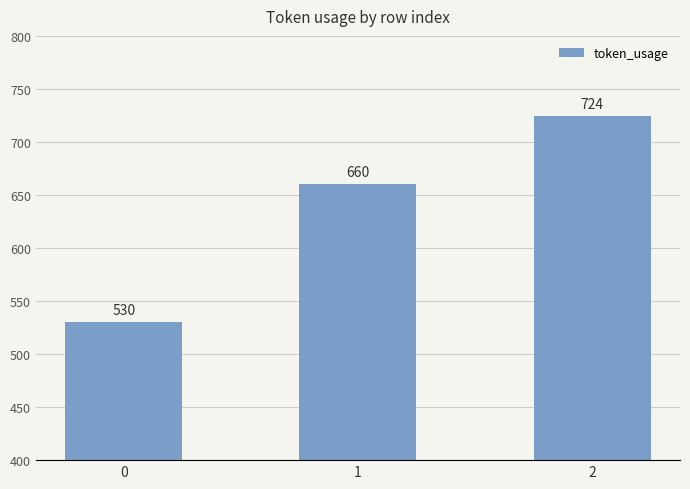

List the labels in order of value, largest first.

2, 1, 0